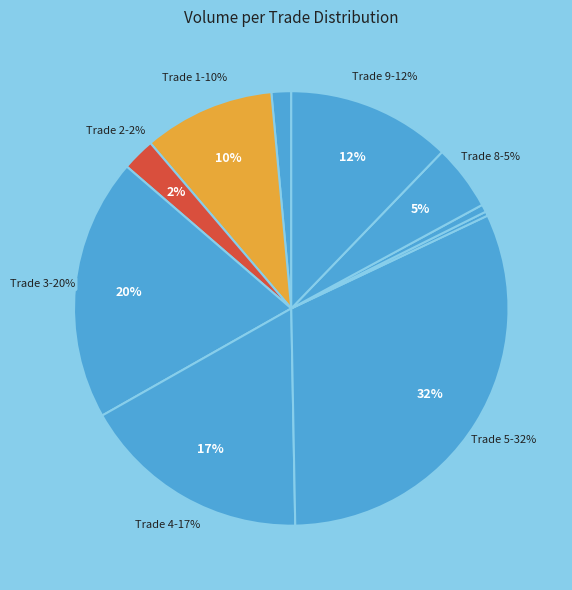

Is it true that 0 is 11% of the pie?

False